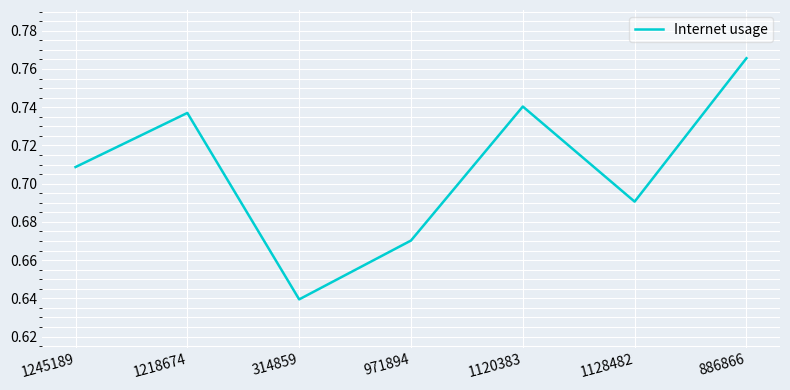

Which category has the highest value across all series?

886866